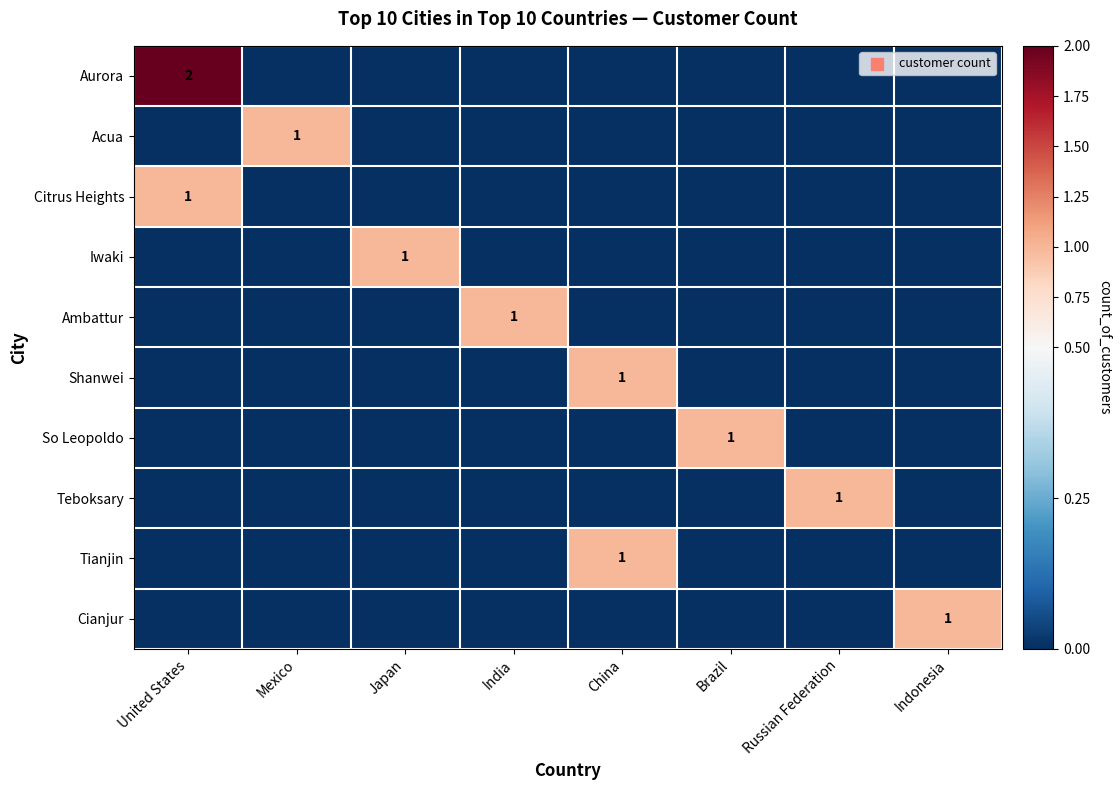

What is the spread (max minus min) of values at Russian Federation?

1